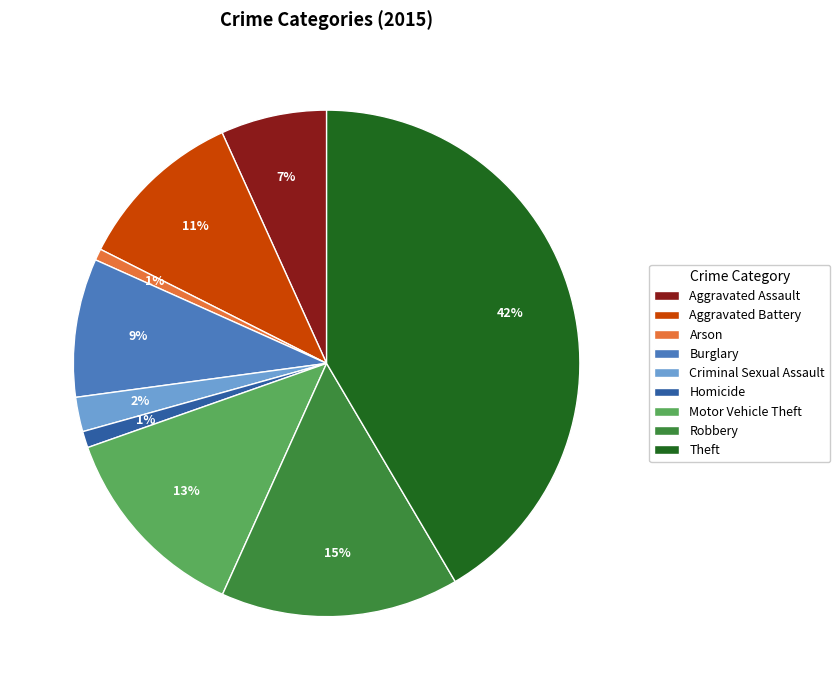

Count the number of slices in the pie.

9